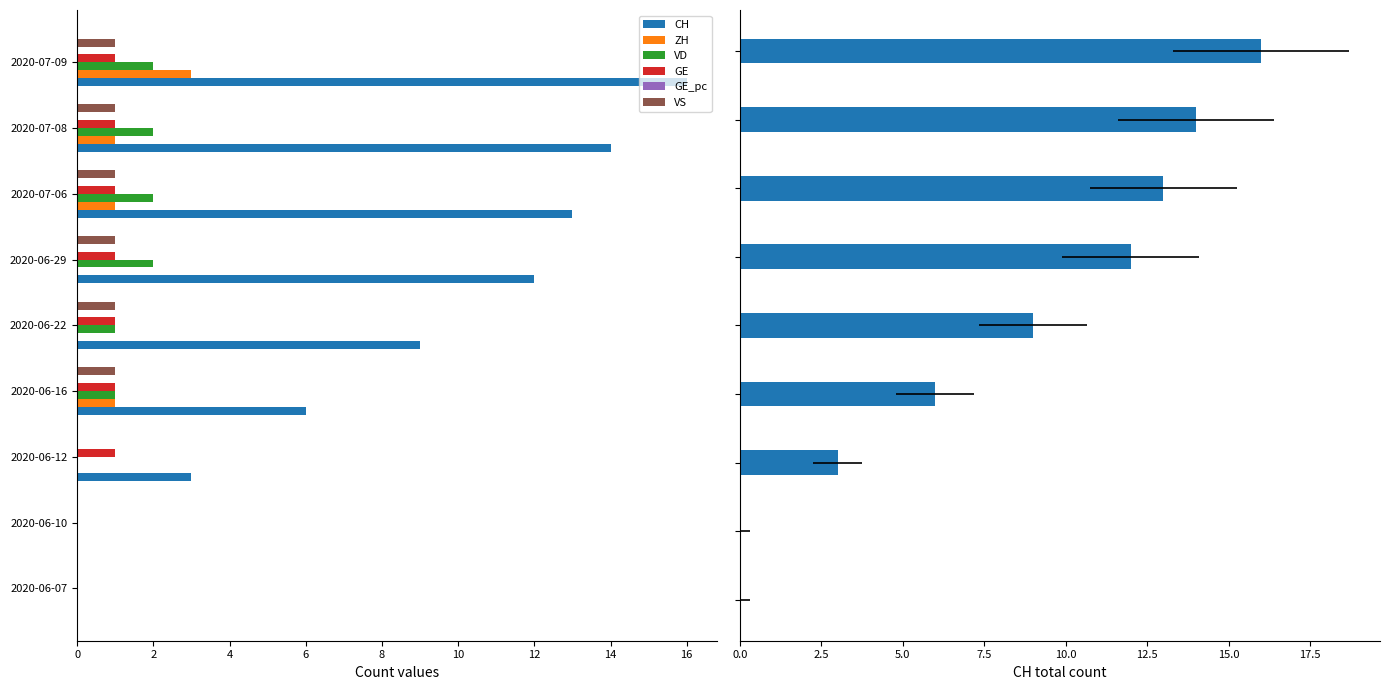

How many distinct data groups are displayed?

6